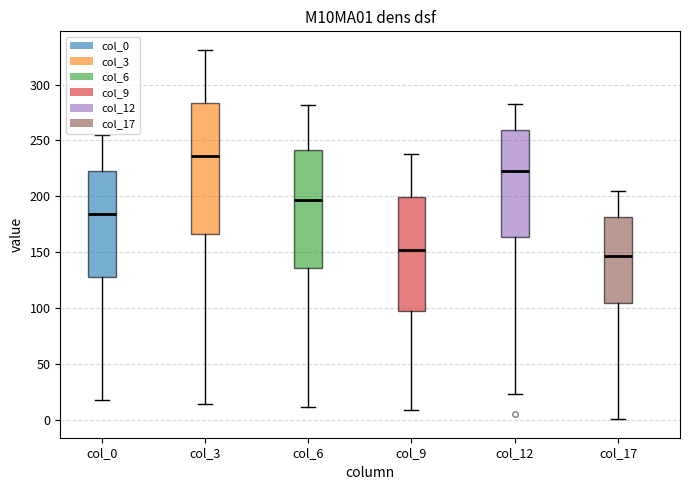

Where is the upper edge of the box for col_17 on the y-axis? The values are not printed on the chart, so give them approximately, as read against the axis.

180